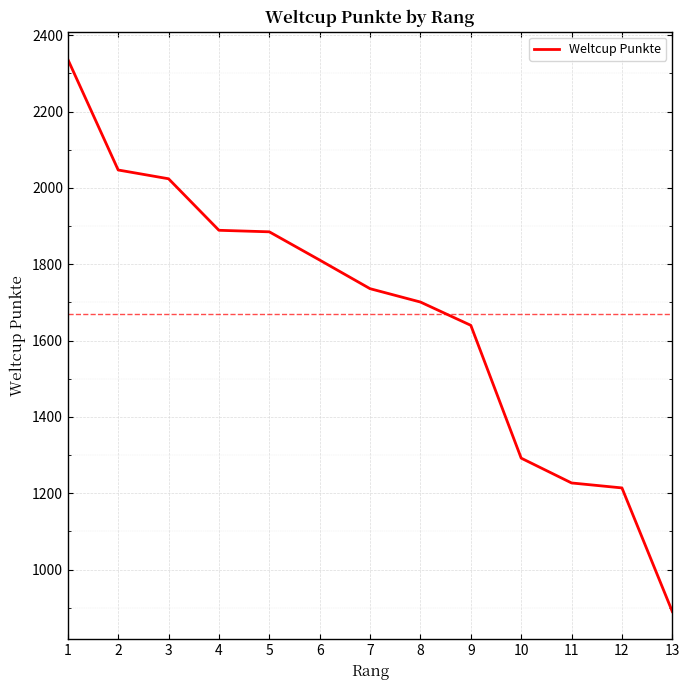

What is the difference between the maximum and minimum values?

1447